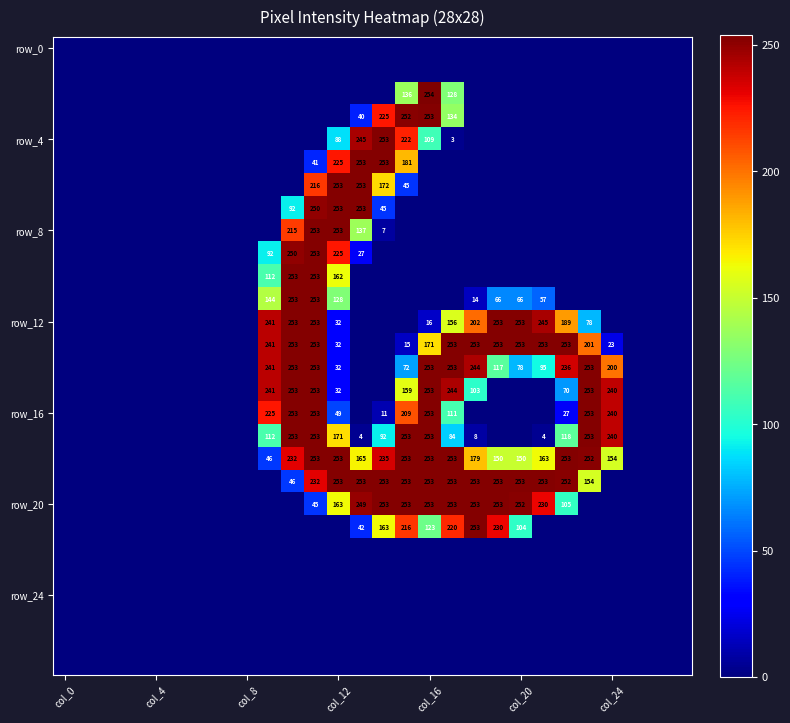

At which label is row_24 closest to 0?

col_0